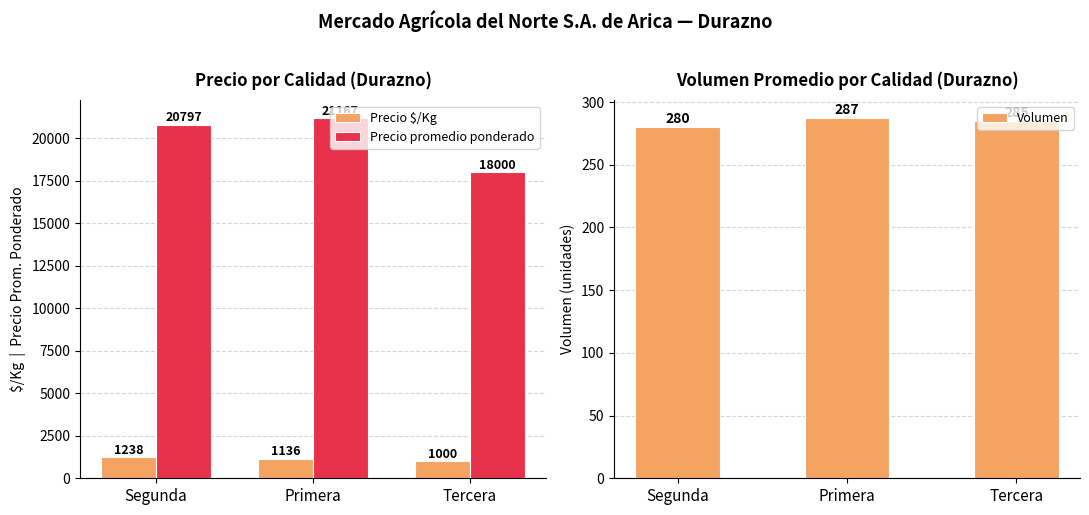

What is the label of the 3rd bar from the right?

Segunda